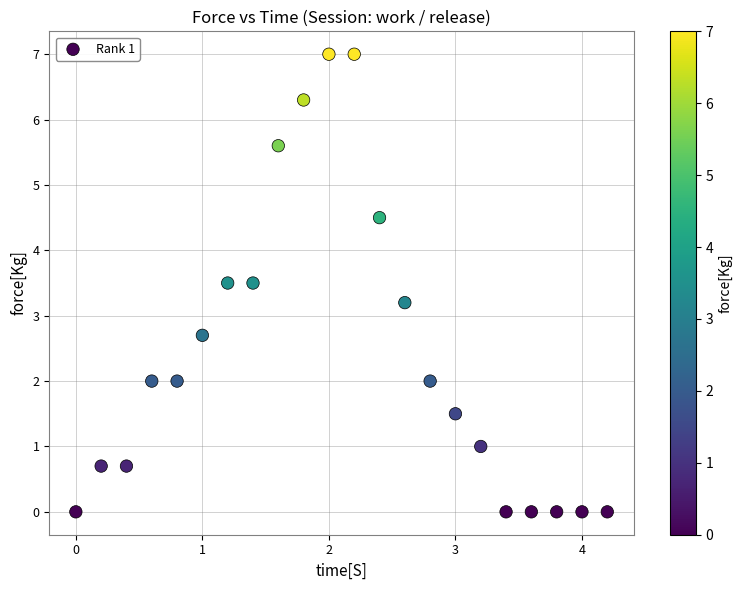

What Y value in the scatter plot is closest to 3?

3.2